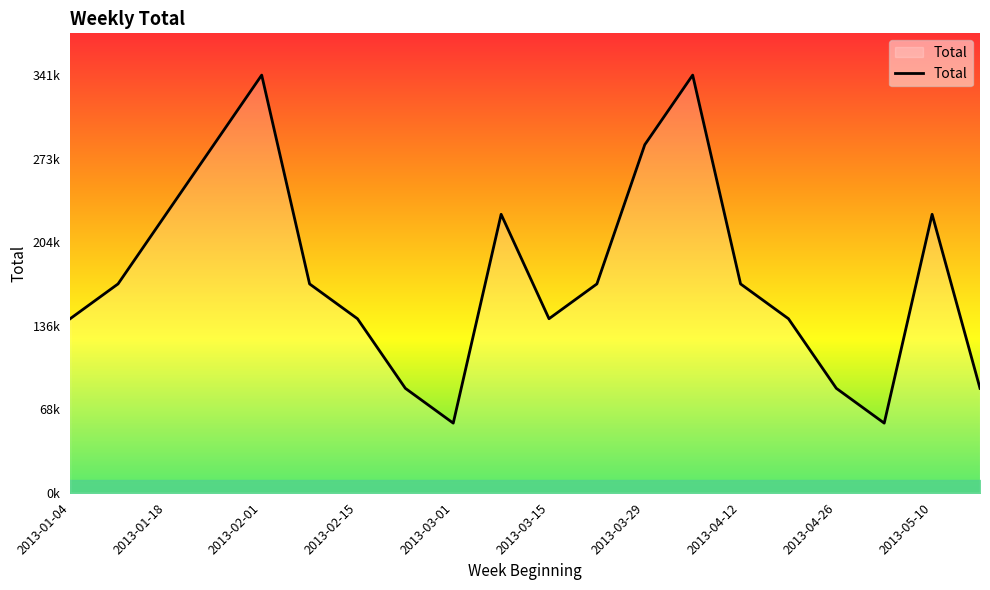

Does the chart have visible grid lines?

No